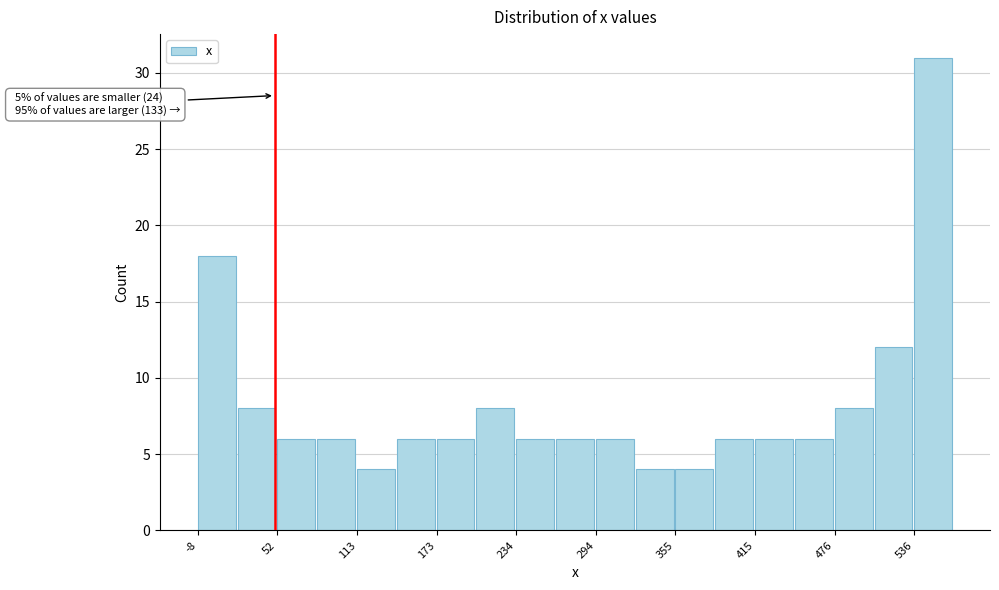

Read against the x-axis, roughly where is the centre of the tallest bar?

550